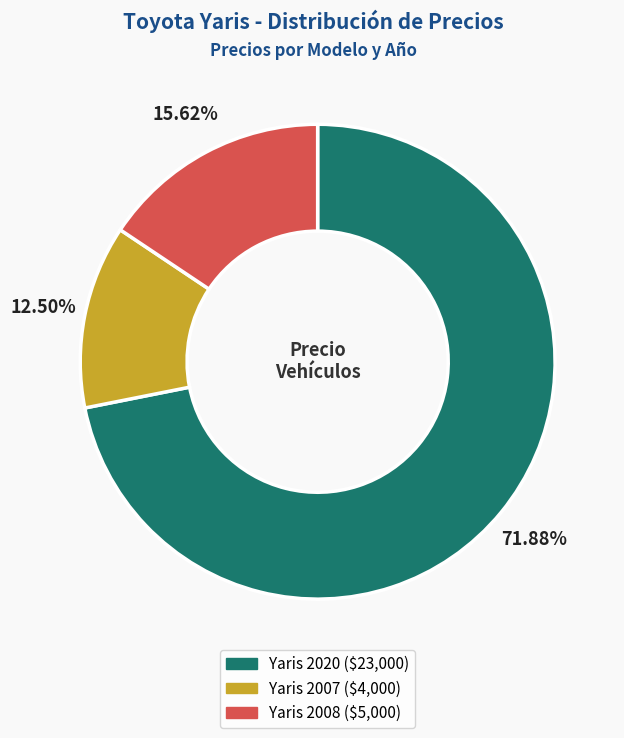

To the nearest percent, what is the difference between the Yaris 2008 and Yaris 2020 slice percentages?

56%